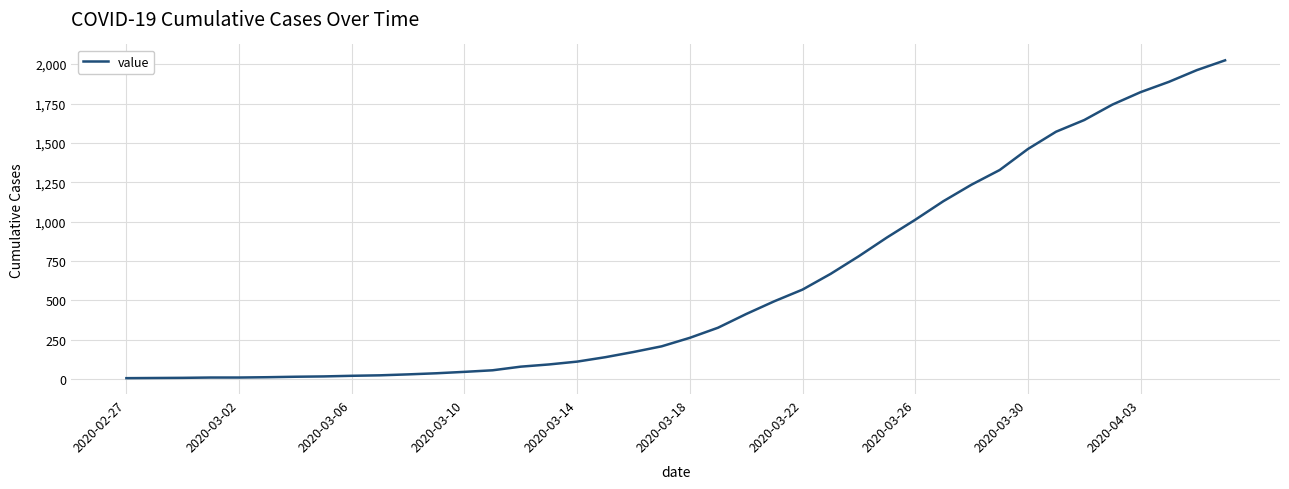

What is the difference between the second highest and second lowest values?

1954